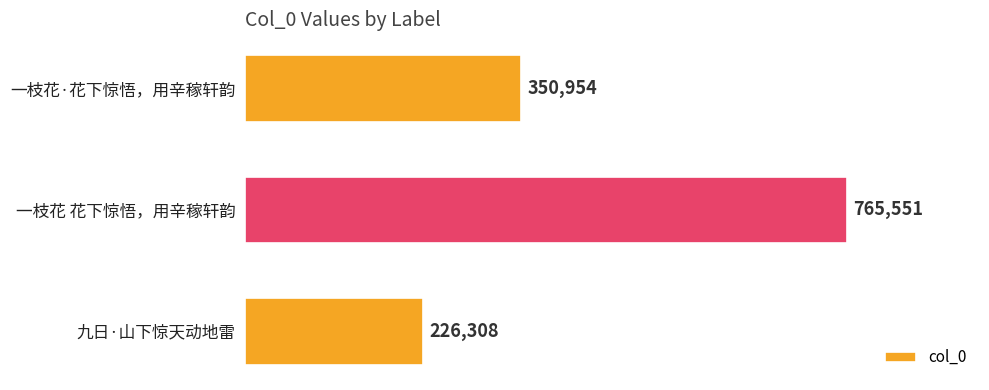

What is the difference between the maximum and minimum values?

539243